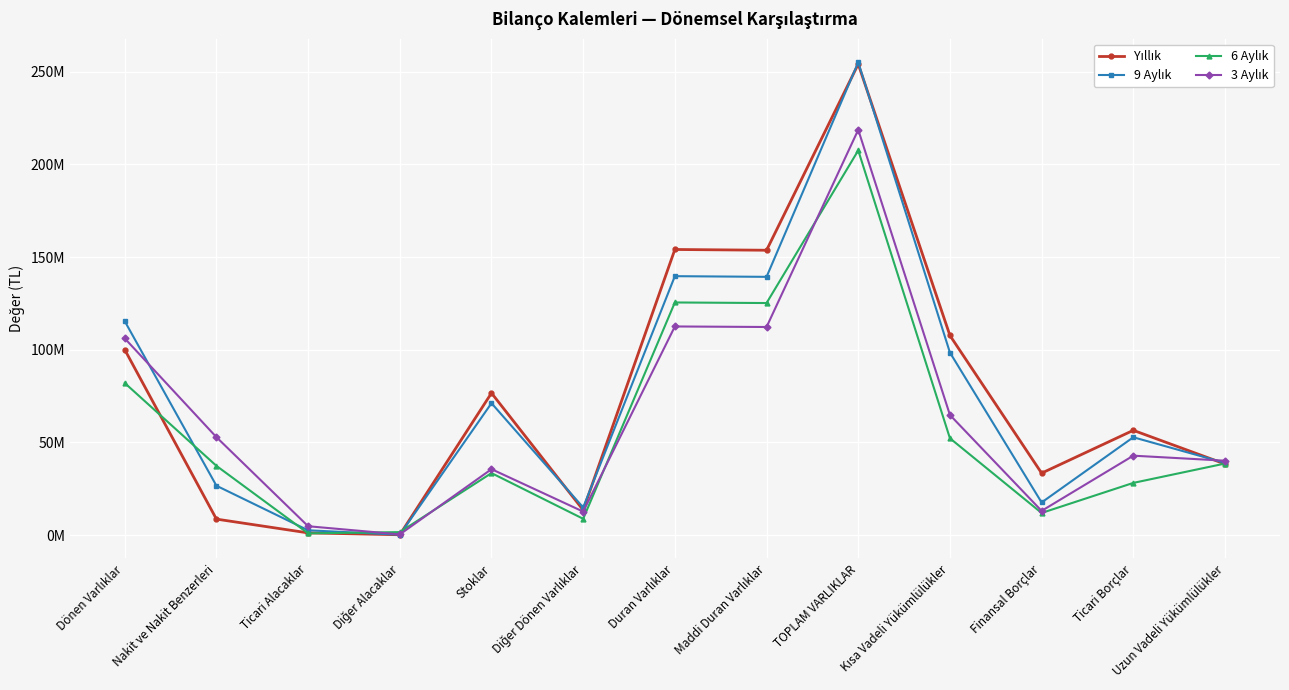

At which label does Yıllık first exceed 56519074?

Dönen Varlıklar